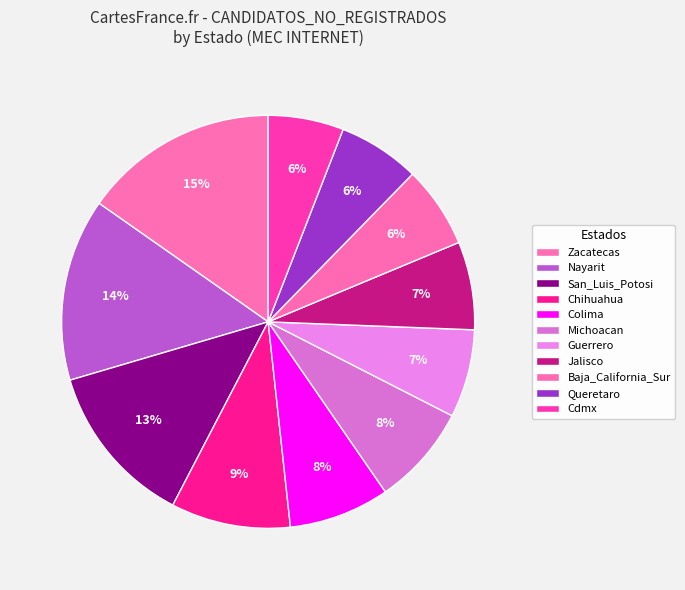

Count the number of slices in the pie.

11